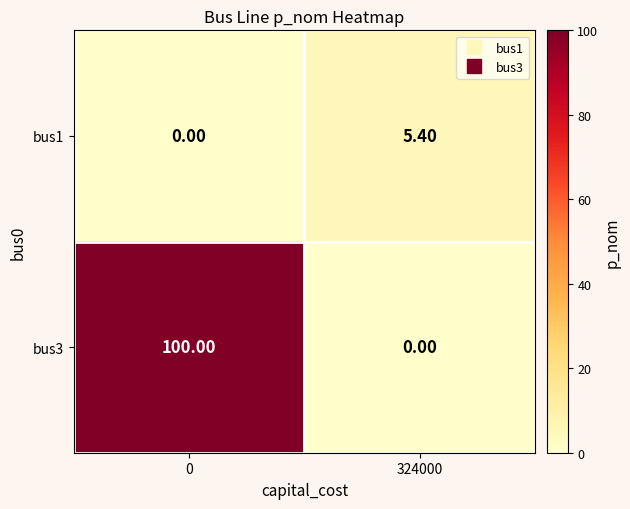

What is the sum of all bus1 values?

5.4